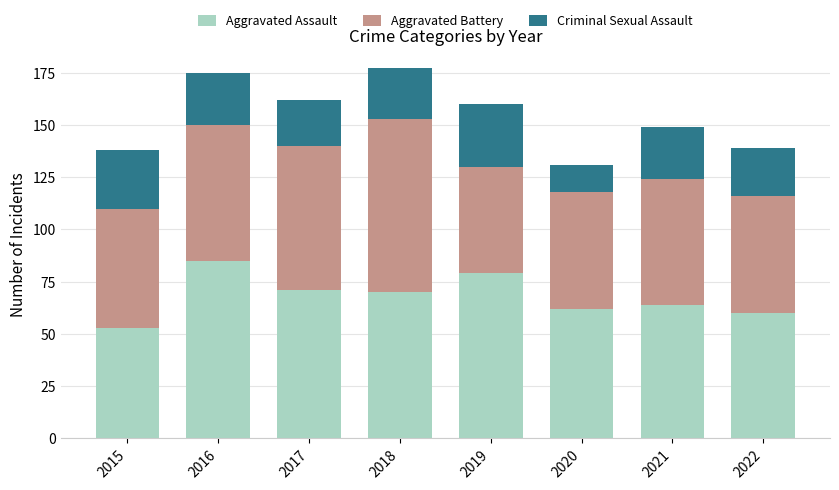

Does the chart contain any negative values?

No